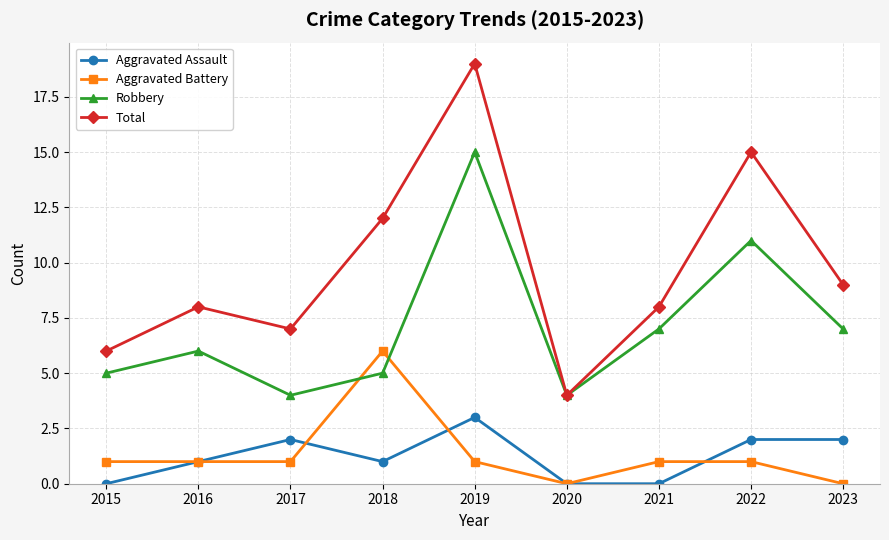

Is the value of Robbery at 2015 greater than the value of Aggravated Assault at 2018?

Yes